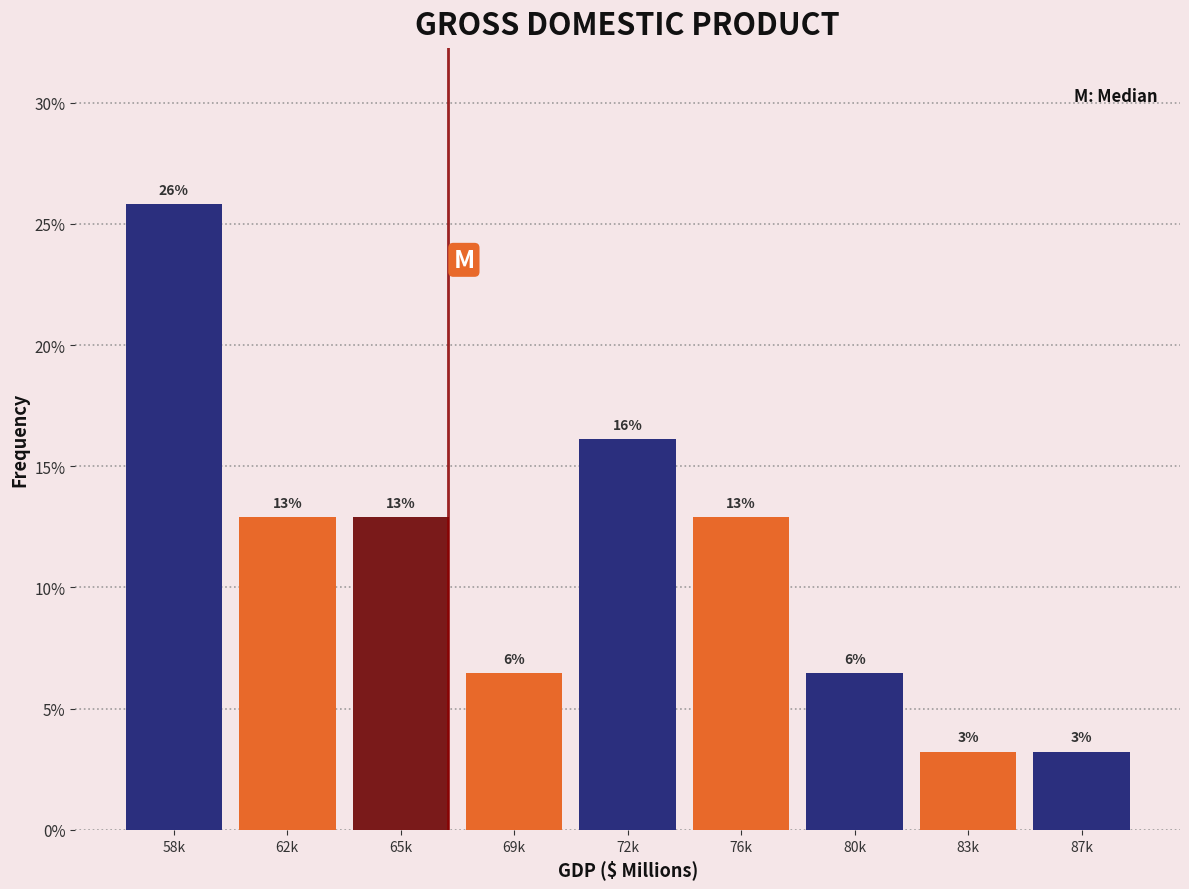

How many bars are there in total?

9